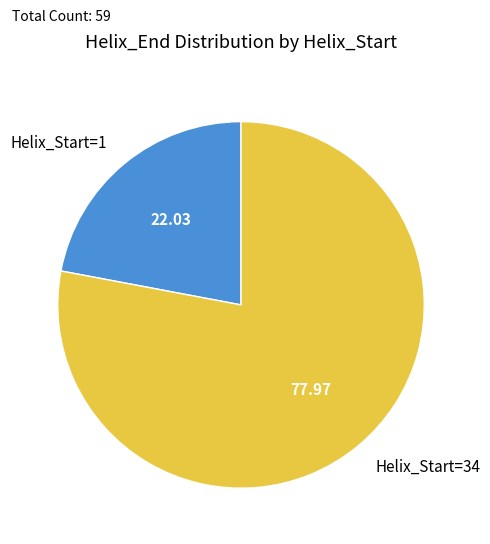

Rank the categories by value from lowest to highest.

Helix_Start=1, Helix_Start=34